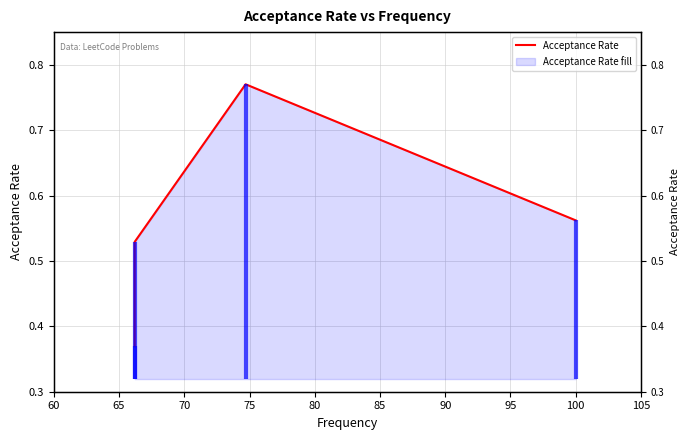

What is the value of the 4th point from the left?

0.6